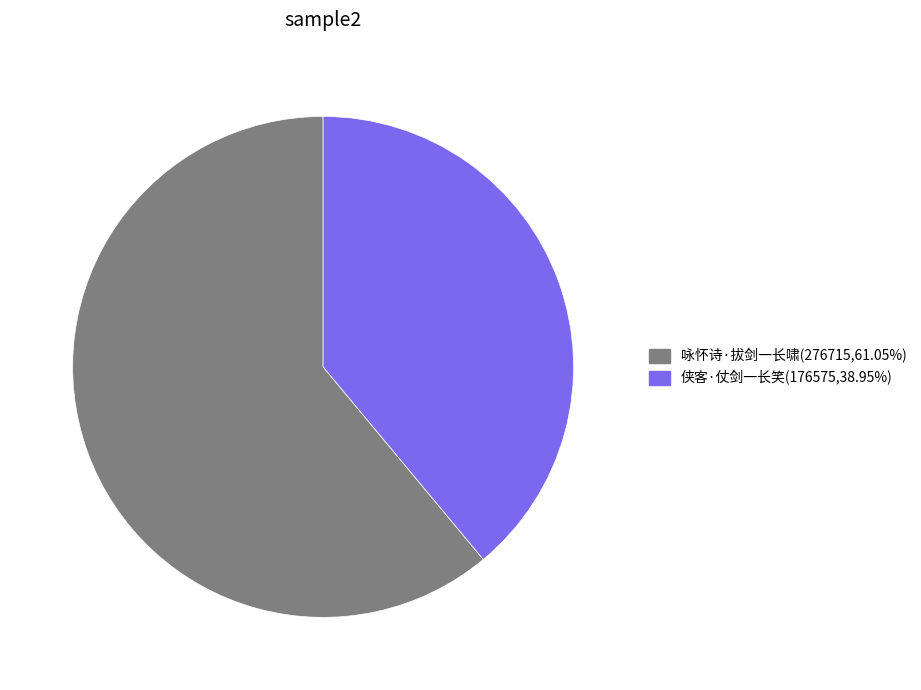

Is the sum of 侠客·仗剑一长笑 and 咏怀诗·拔剑一长啸 greater than half?

Yes